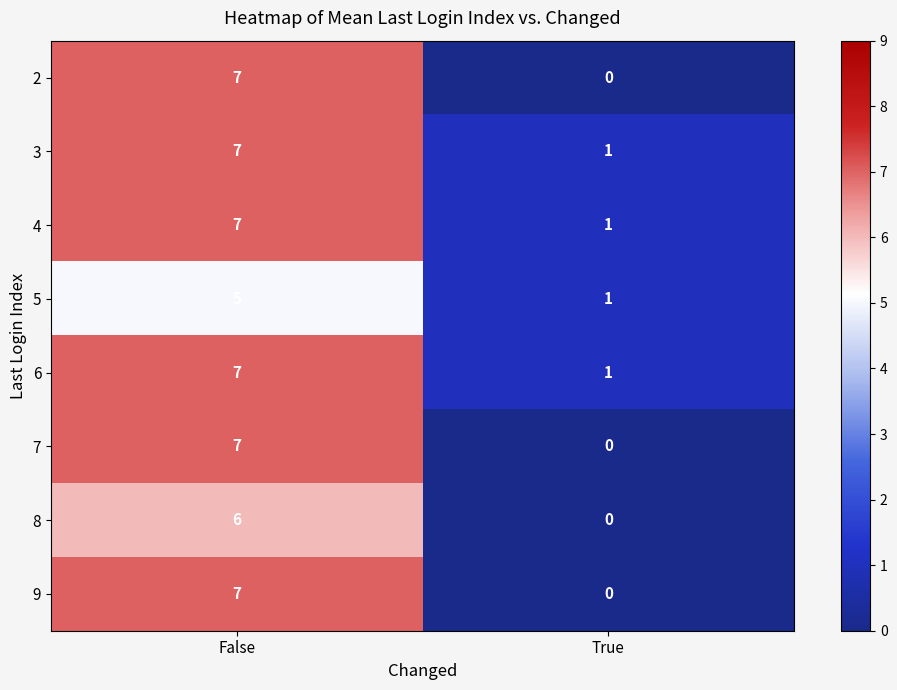

The value of 9 at True is 0. True or false?

True